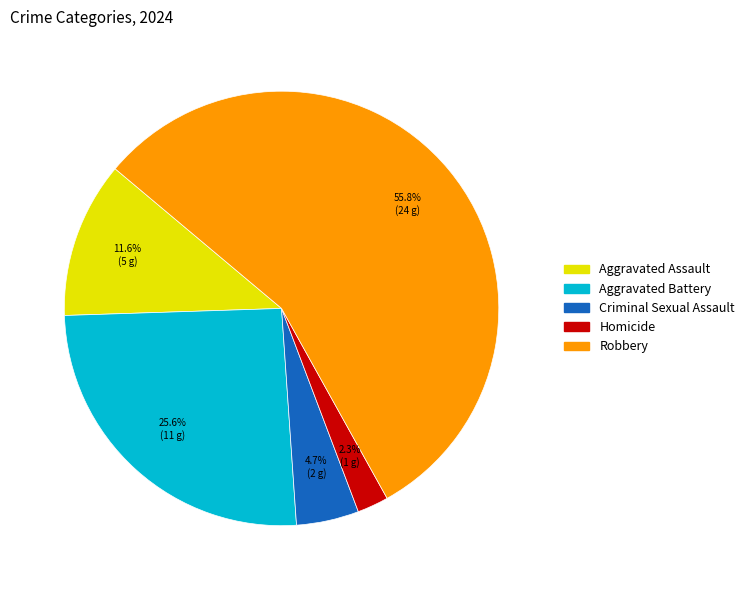

What is the largest slice in the pie chart?

Robbery